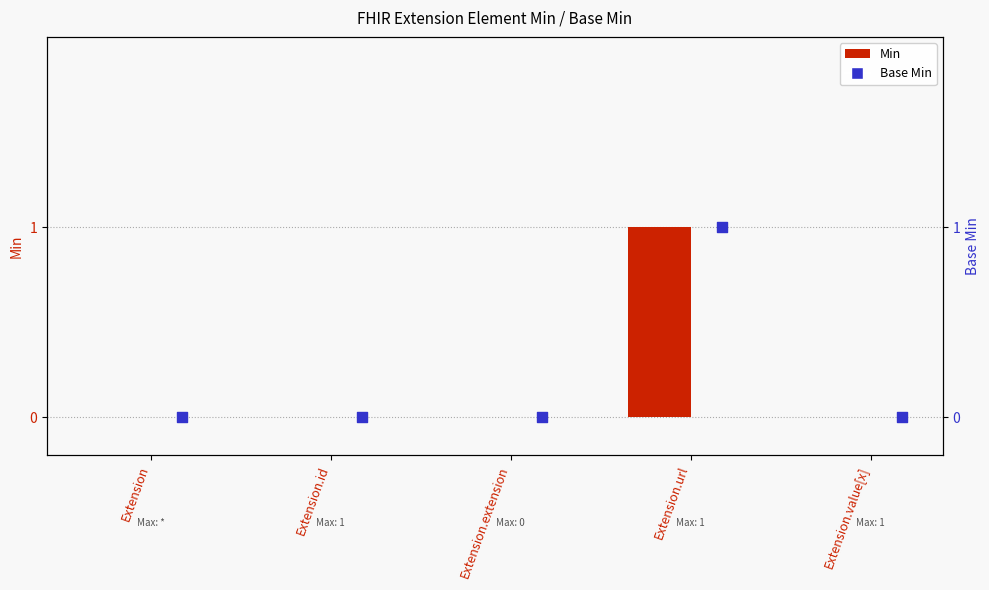

What are all the series names shown in the legend?

Min, Base Min